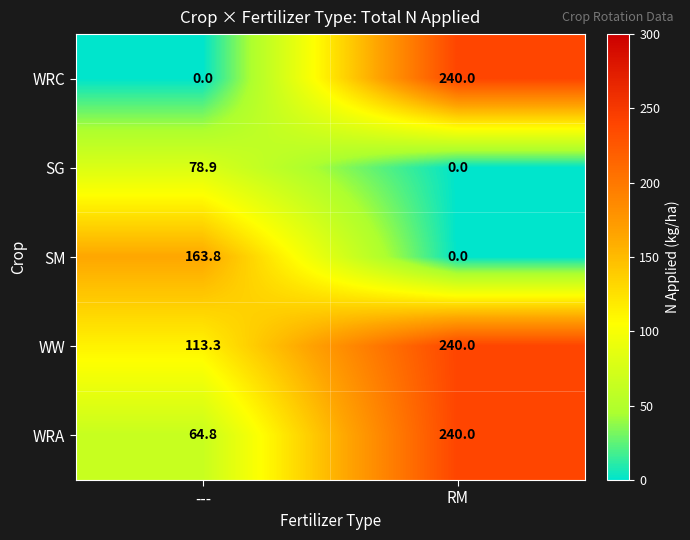

Reading left to right, list all the values displayed in this chart.

WRC: 0.0	240.0
SG: 78.9	0.0
SM: 163.8	0.0
WW: 113.3	240.0
WRA: 64.8	240.0